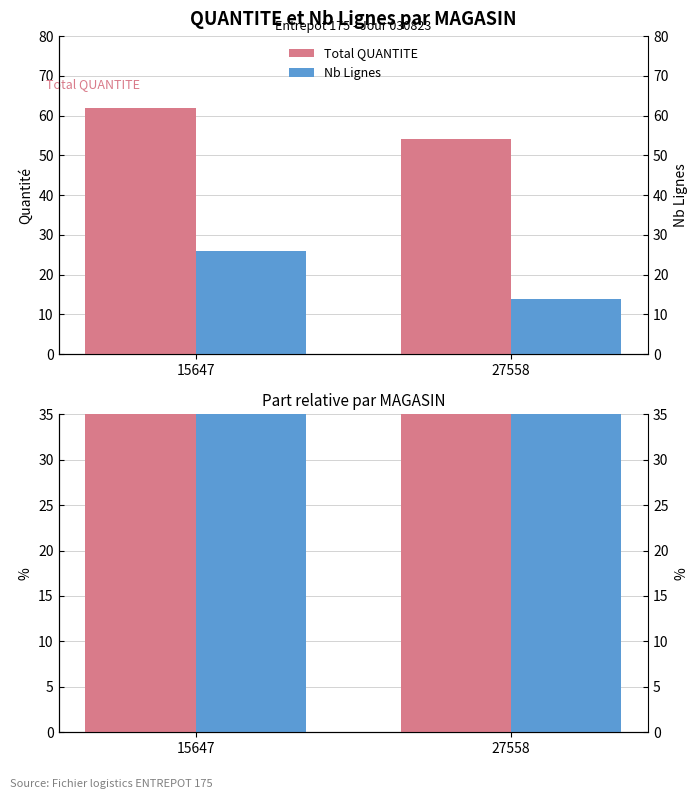

List the labels in order of Nb Lignes value, largest first.

15647, 27558